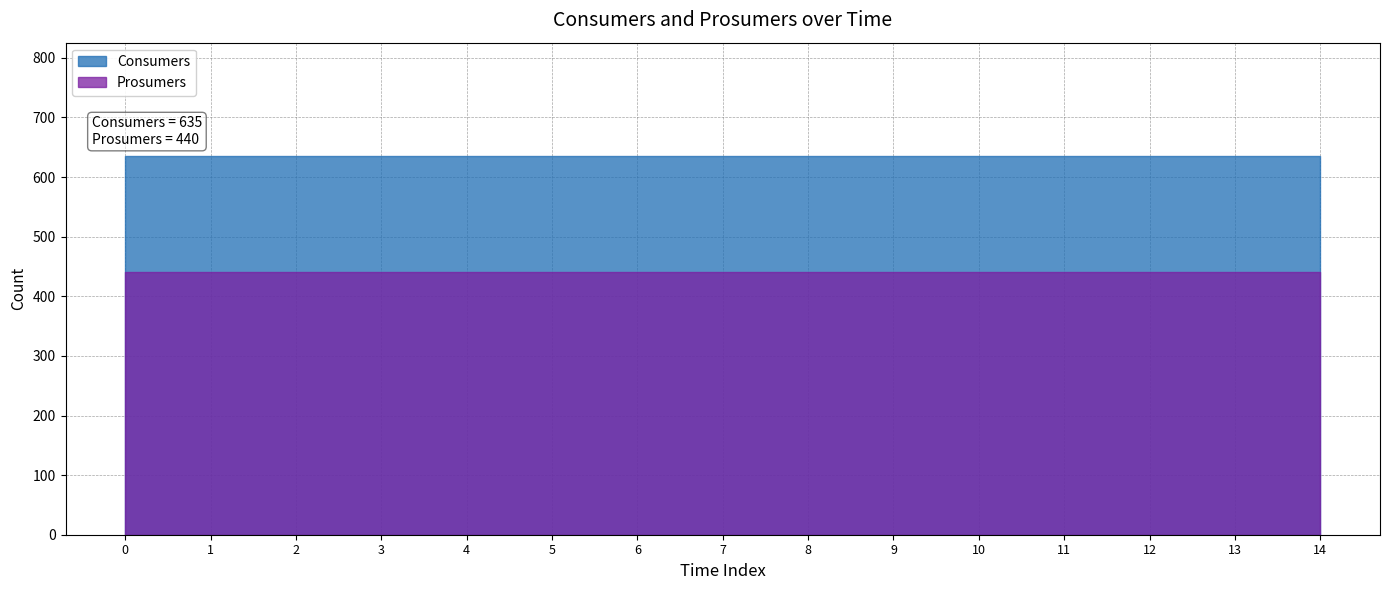

Between 7 and 11, which is larger?

7